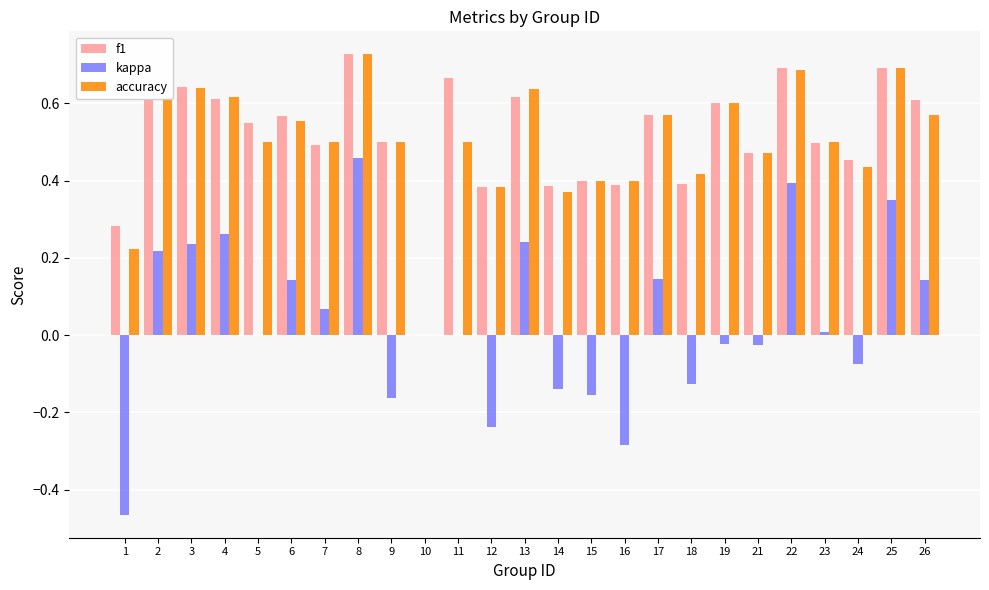

Which series changed the most between 7 and 25?

kappa